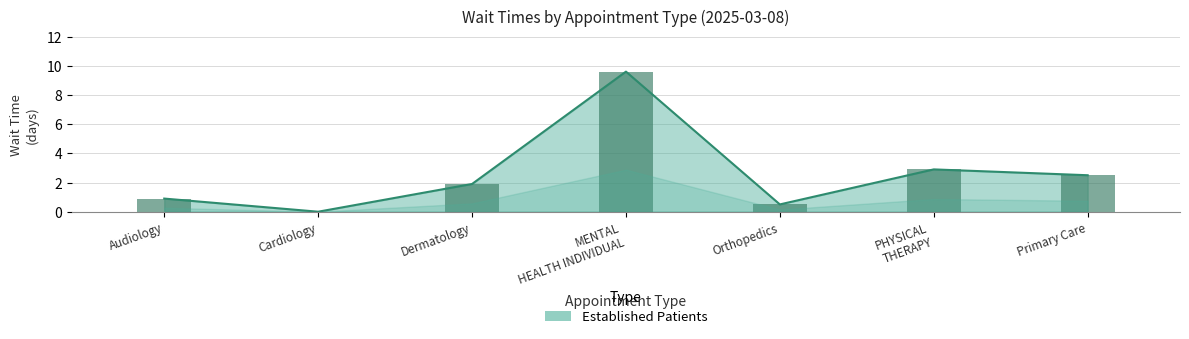

What is the change in value from Audiology to Dermatology?

+1.0